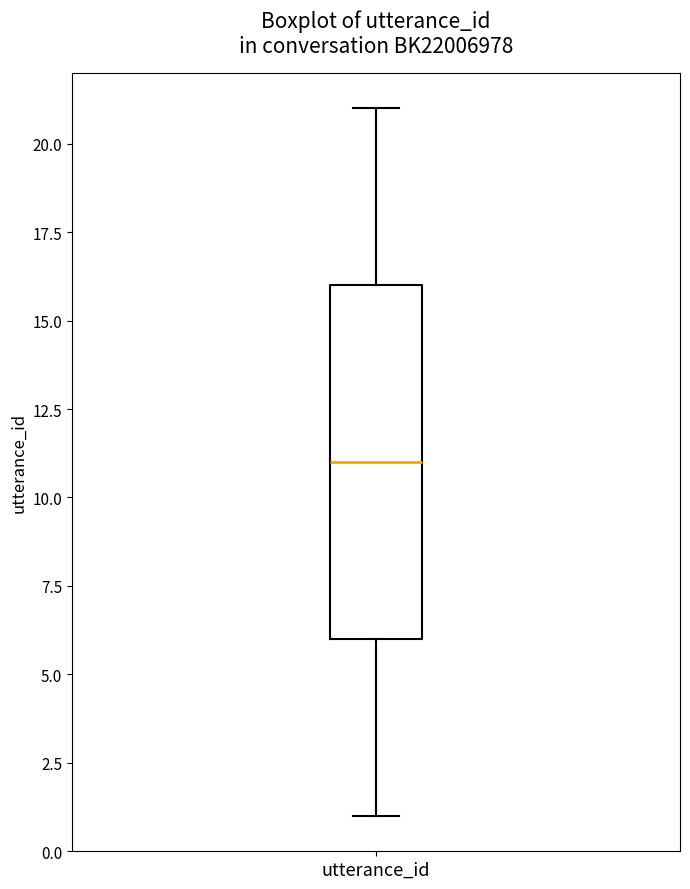

Where is the lower edge of the box for utterance_id on the y-axis? The values are not printed on the chart, so give them approximately, as read against the axis.

6